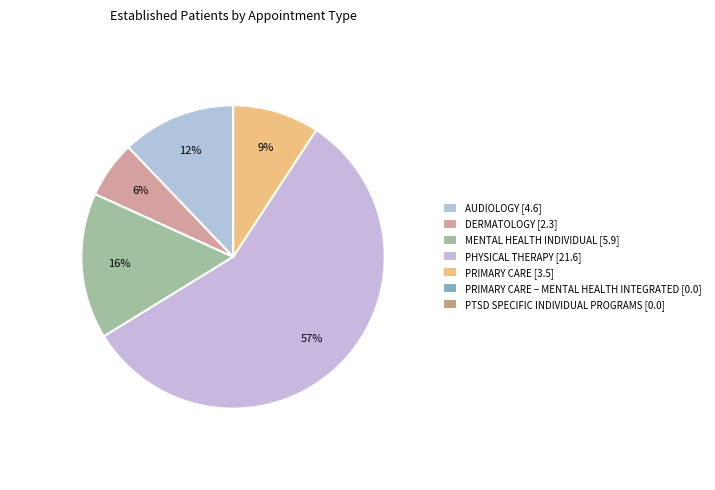

Count the number of slices in the pie.

7